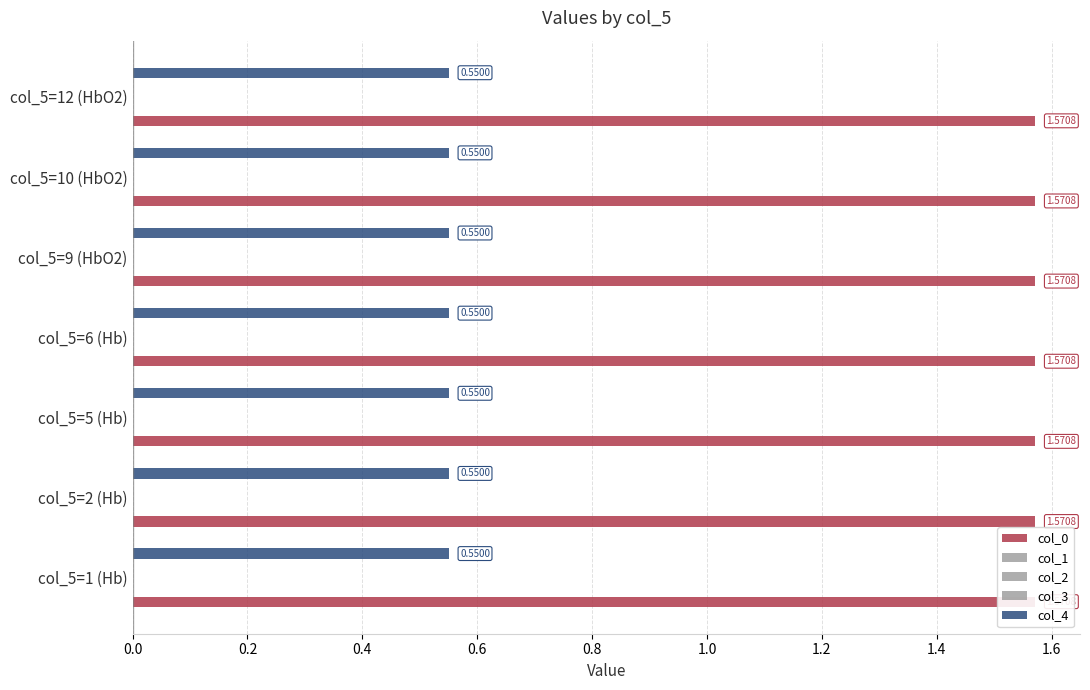

How many data points does each series have?

7